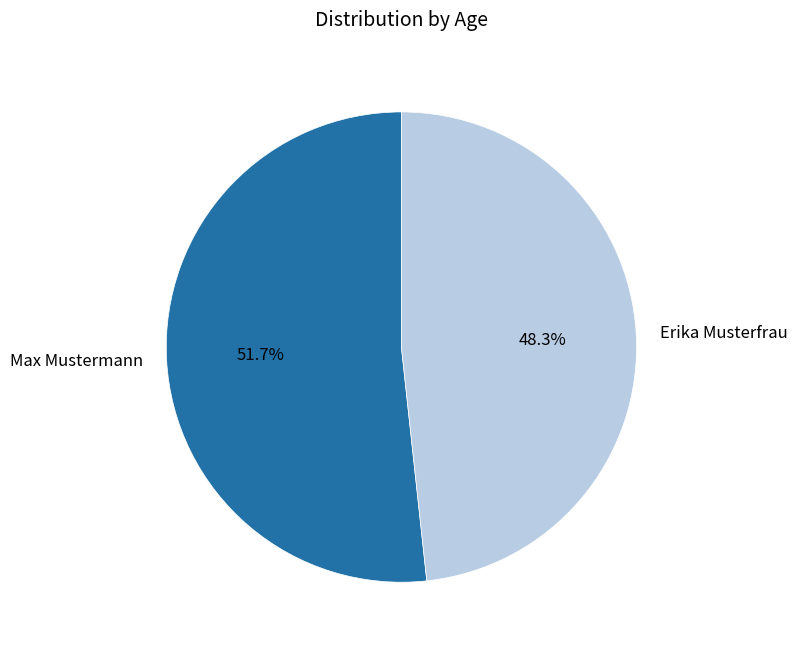

To the nearest percent, what percentage of the pie is Erika Musterfrau?

48%